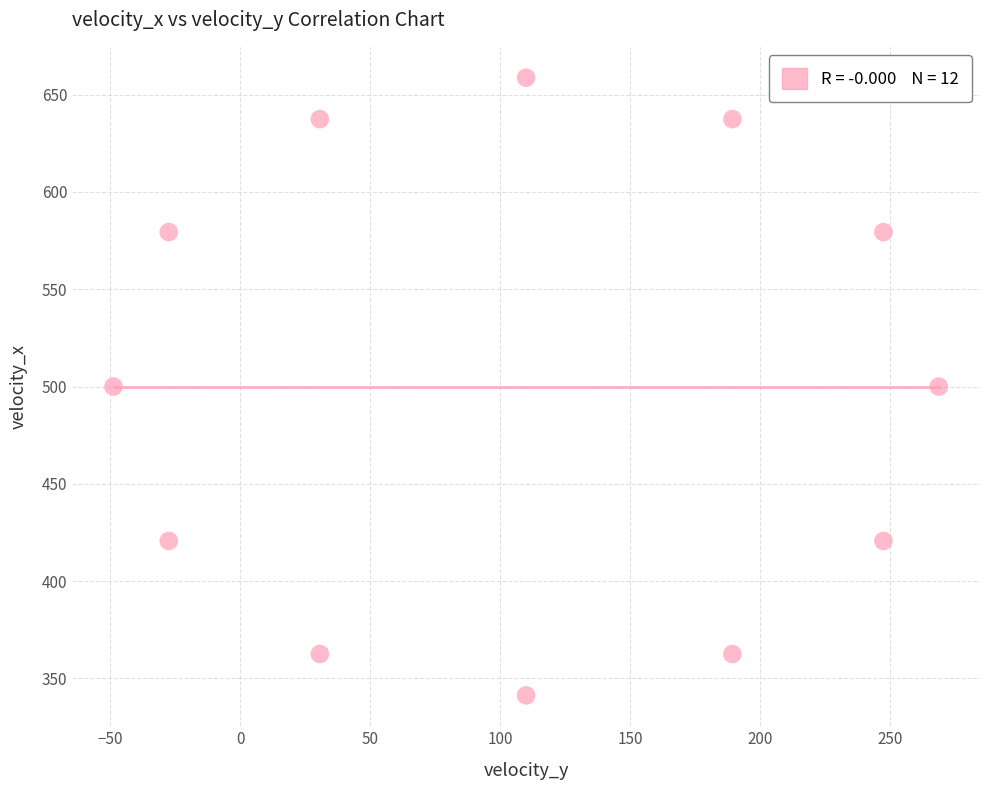

What is the range of X values (max minus min)?

317.4